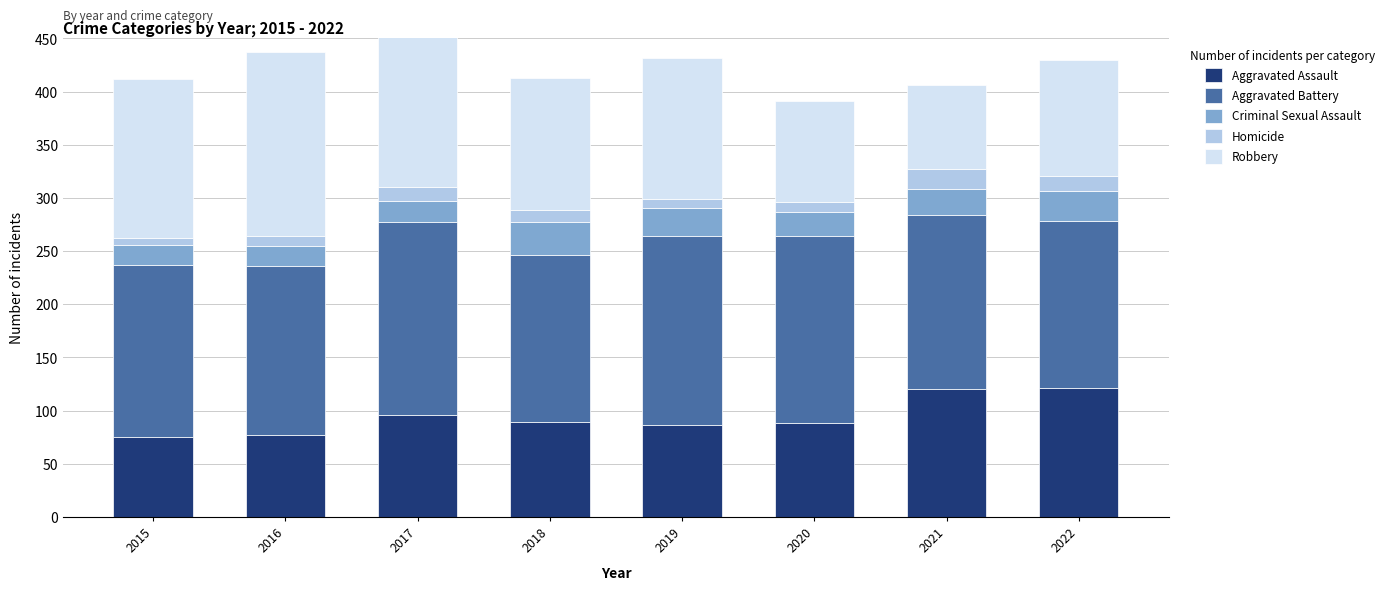

Reading left to right, extract all data points from this chart.

Aggravated Assault: 75	77	96	89	86	88	120	121
Aggravated Battery: 162	159	181	157	178	176	164	157
Criminal Sexual Assault: 19	19	20	31	27	23	24	29
Homicide: 6	9	13	12	8	9	19	14
Robbery: 150	173	197	124	133	95	79	109